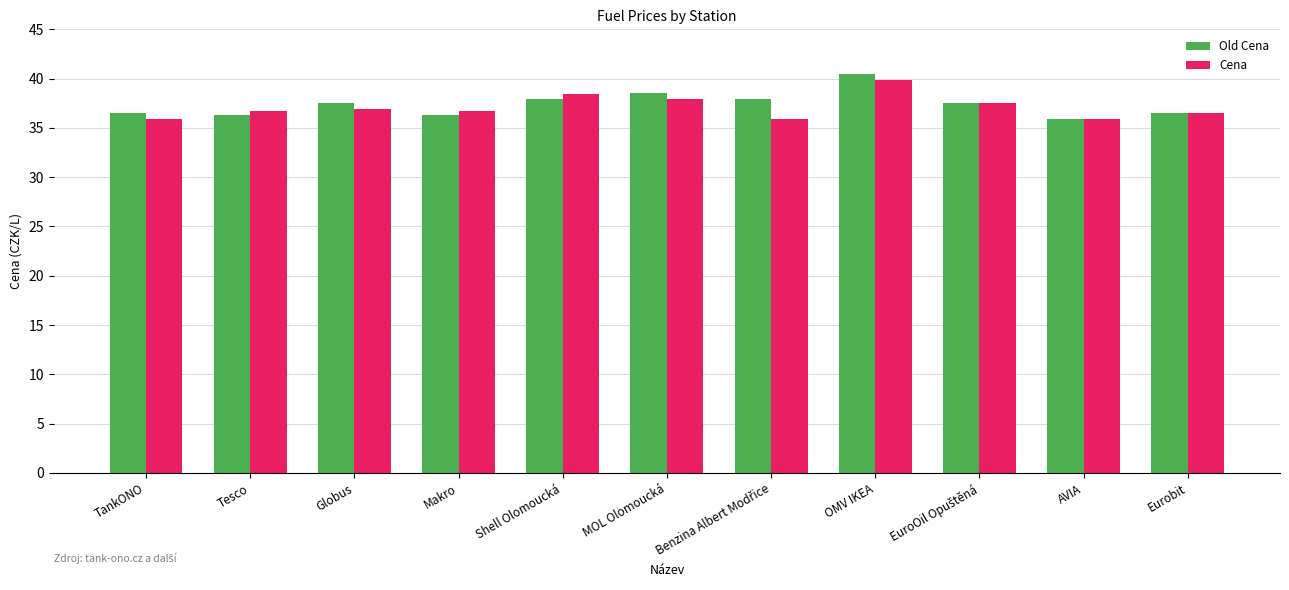

At Globus, list the series in order from largest to smallest.

Old Cena, Cena